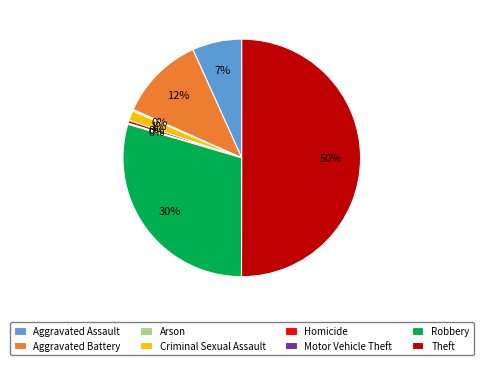

What is the largest slice in the pie chart?

Theft